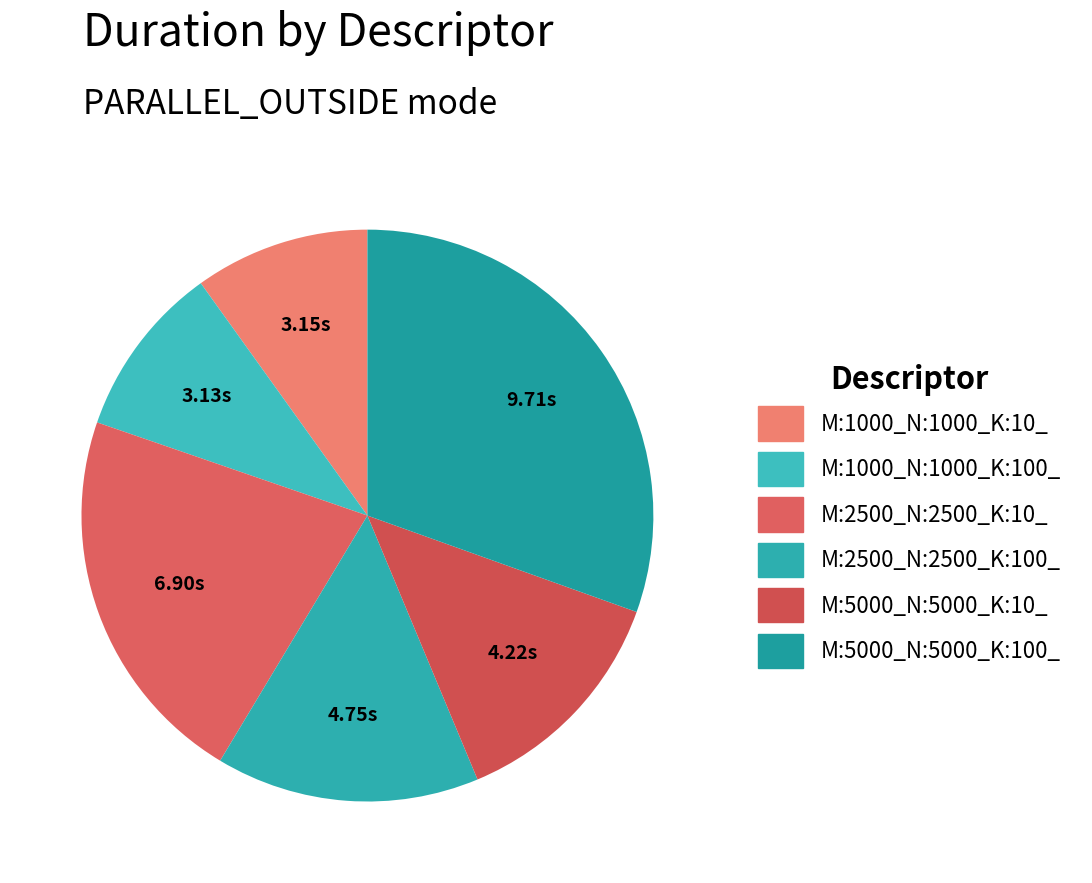

Which has a higher value, M:2500_N:2500_K:10_ or M:5000_N:5000_K:10_?

M:2500_N:2500_K:10_